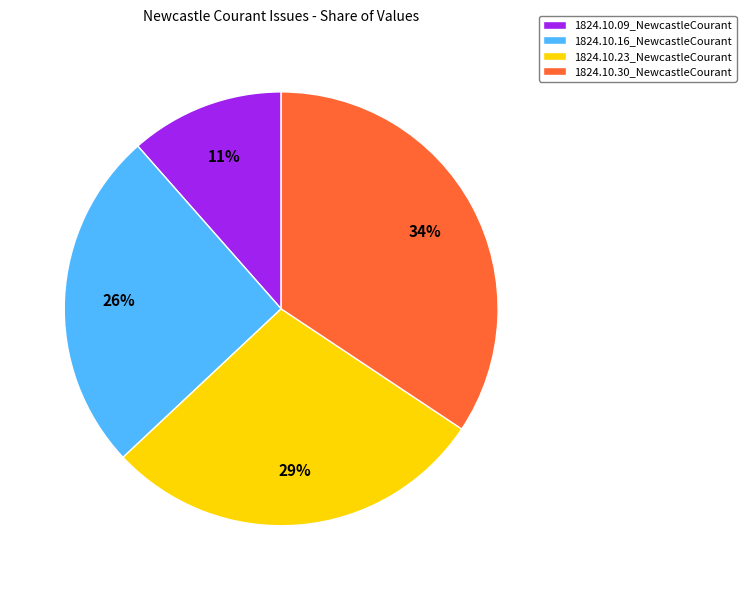

To the nearest percent, what is the average slice percentage?

25%